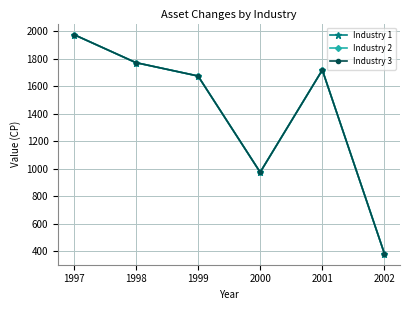

At how many categories does at least one series exceed 1685?

3